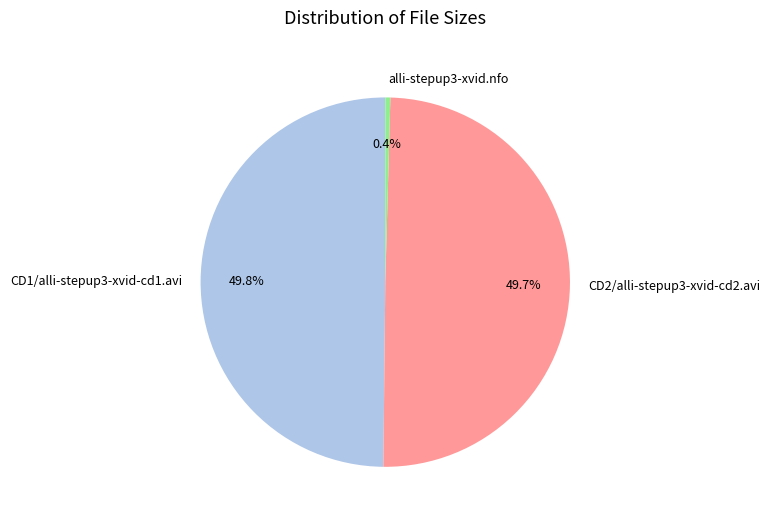

The alli-stepup3-xvid.nfo slice represents 6% of the pie. True or false?

False